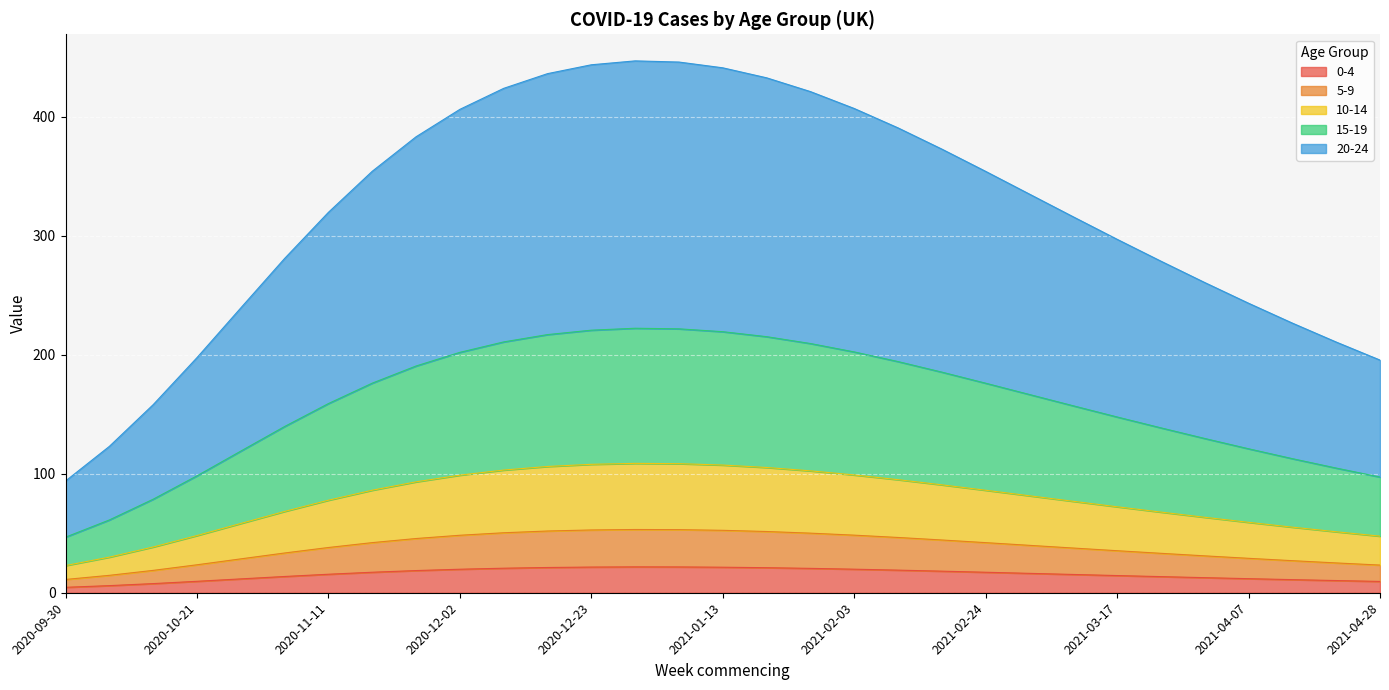

How many interior local peaks does the 5-9 series have?

1